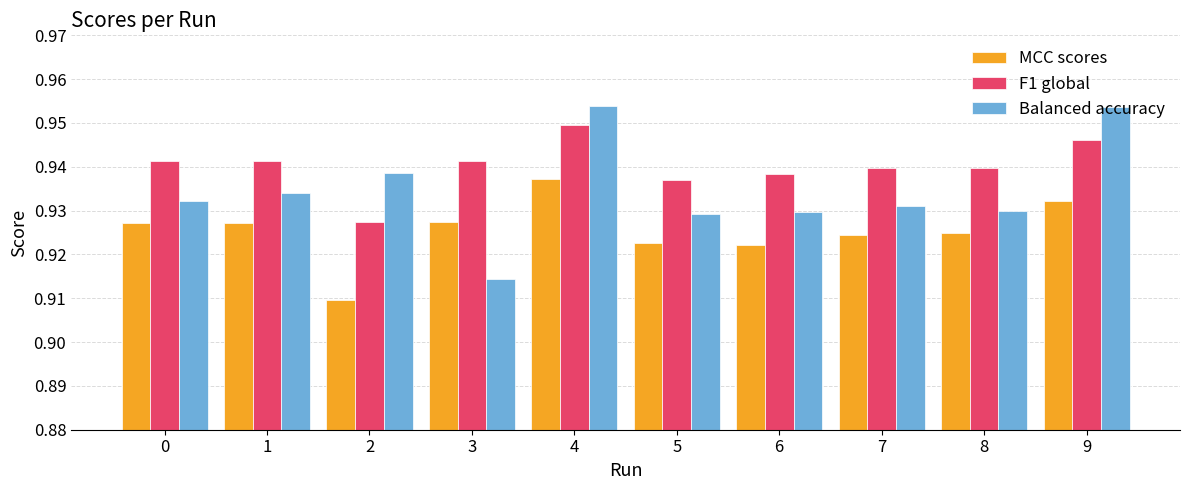

How many F1 global values are between 0 and 1?

10